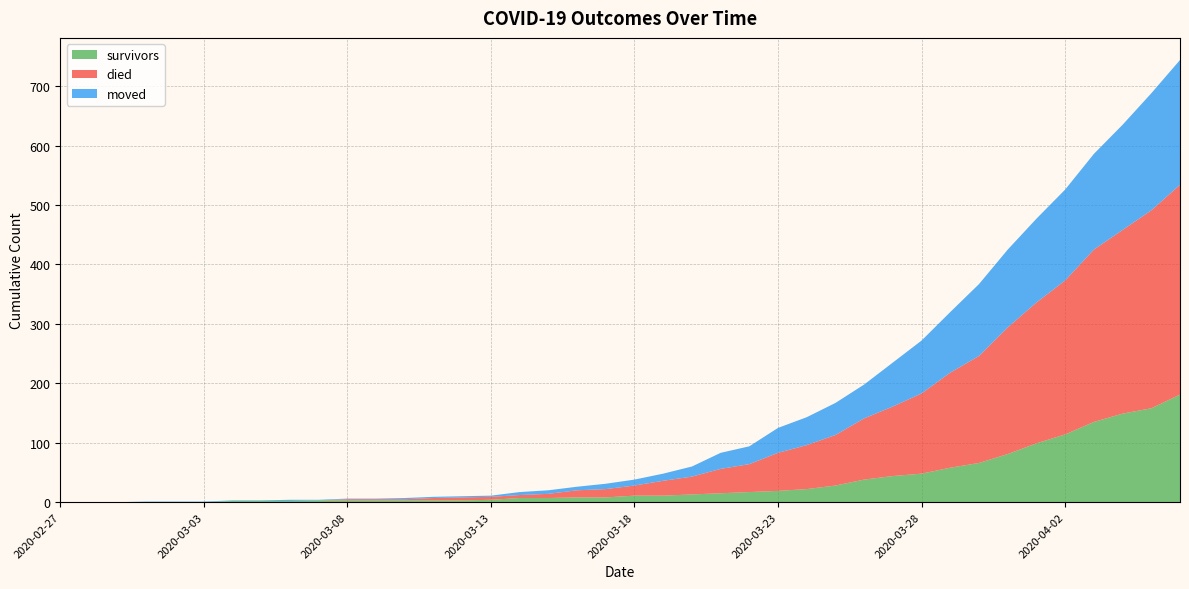

Reading right to left, list all the values displayed in this chart.

survivors: 2020-04-06=181	2020-04-05=158	2020-04-04=149	2020-04-03=135	2020-04-02=114	2020-04-01=99	2020-03-31=81	2020-03-30=66	2020-03-29=58	2020-03-28=48	2020-03-27=44	2020-03-26=38	2020-03-25=28	2020-03-24=22	2020-03-23=19	2020-03-22=17	2020-03-21=15	2020-03-20=13	2020-03-19=11	2020-03-18=11	2020-03-17=8	2020-03-16=8	2020-03-15=7	2020-03-14=7	2020-03-13=4	2020-03-12=3	2020-03-11=3	2020-03-10=3	2020-03-09=3	2020-03-08=3	2020-03-07=3	2020-03-06=2	2020-03-05=2	2020-03-04=2	2020-03-03=0	2020-03-02=0	2020-03-01=0	2020-02-29=0	2020-02-28=0	2020-02-27=0
died: 2020-04-06=353	2020-04-05=333	2020-04-04=309	2020-04-03=290	2020-04-02=259	2020-04-01=237	2020-03-31=213	2020-03-30=180	2020-03-29=160	2020-03-28=135	2020-03-27=117	2020-03-26=103	2020-03-25=85	2020-03-24=74	2020-03-23=64	2020-03-22=47	2020-03-21=41	2020-03-20=30	2020-03-19=25	2020-03-18=17	2020-03-17=14	2020-03-16=12	2020-03-15=7	2020-03-14=5	2020-03-13=5	2020-03-12=5	2020-03-11=4	2020-03-10=2	2020-03-09=2	2020-03-08=2	2020-03-07=0	2020-03-06=0	2020-03-05=0	2020-03-04=0	2020-03-03=0	2020-03-02=0	2020-03-01=0	2020-02-29=0	2020-02-28=0	2020-02-27=0
moved: 2020-04-06=210	2020-04-05=197	2020-04-04=177	2020-04-03=161	2020-04-02=153	2020-04-01=141	2020-03-31=131	2020-03-30=121	2020-03-29=102	2020-03-28=89	2020-03-27=74	2020-03-26=57	2020-03-25=54	2020-03-24=47	2020-03-23=42	2020-03-22=30	2020-03-21=27	2020-03-20=17	2020-03-19=12	2020-03-18=10	2020-03-17=9	2020-03-16=6	2020-03-15=6	2020-03-14=5	2020-03-13=2	2020-03-12=2	2020-03-11=2	2020-03-10=2	2020-03-09=1	2020-03-08=1	2020-03-07=1	2020-03-06=2	2020-03-05=1	2020-03-04=1	2020-03-03=1	2020-03-02=1	2020-03-01=1	2020-02-29=0	2020-02-28=0	2020-02-27=0